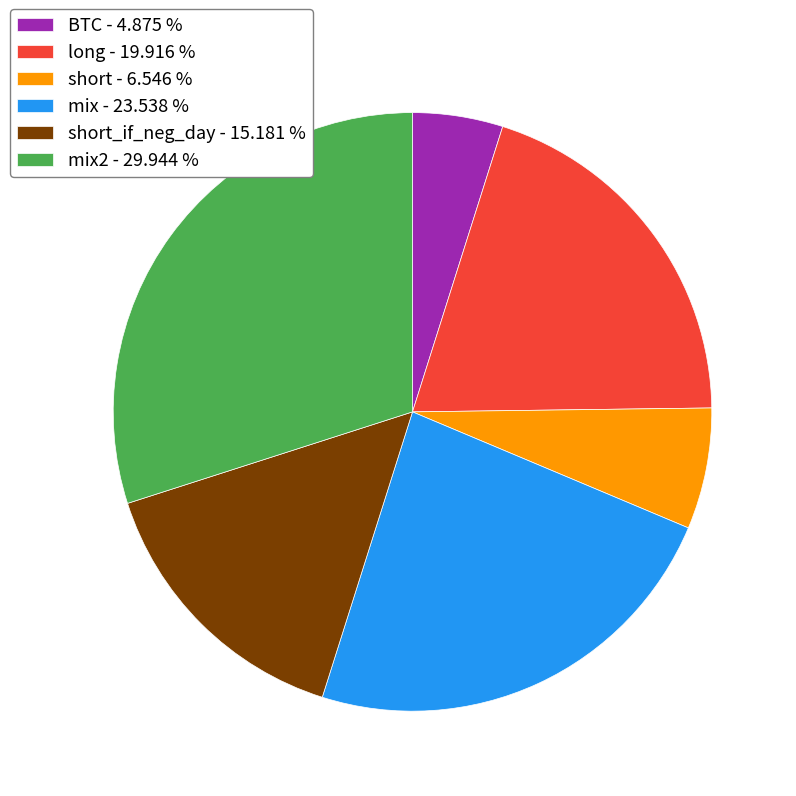

Approximately how many times larger is the value at mix2 - 29.944 % compared to short_if_neg_day - 15.181 %?

2.0